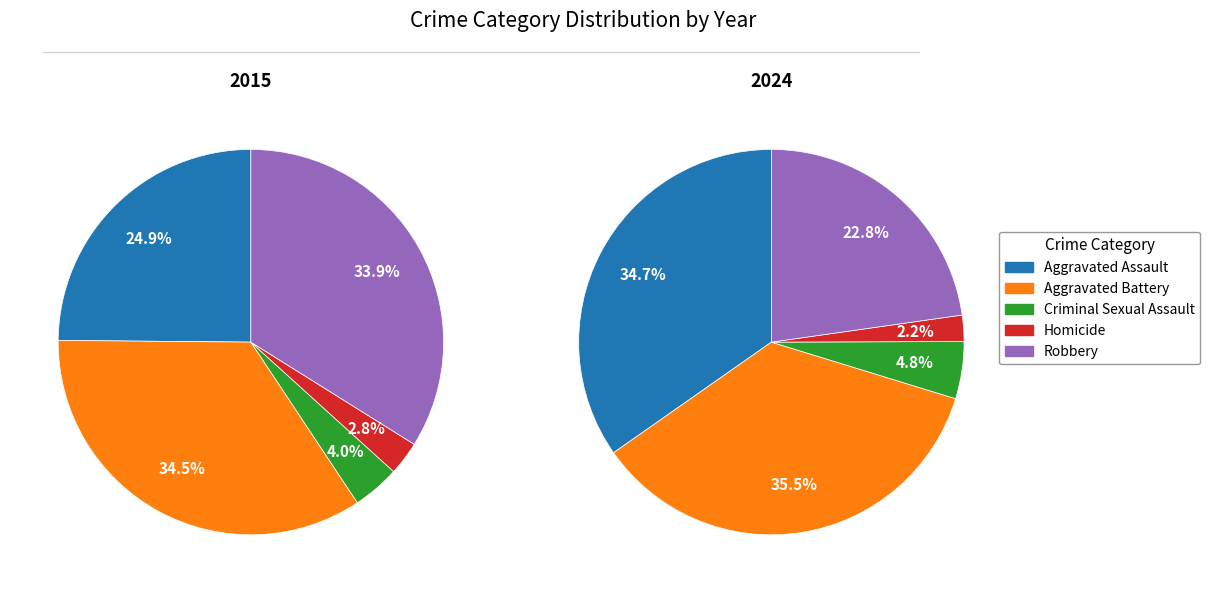

What percentage is the Criminal Sexual Assault slice, to the nearest percent?

4%